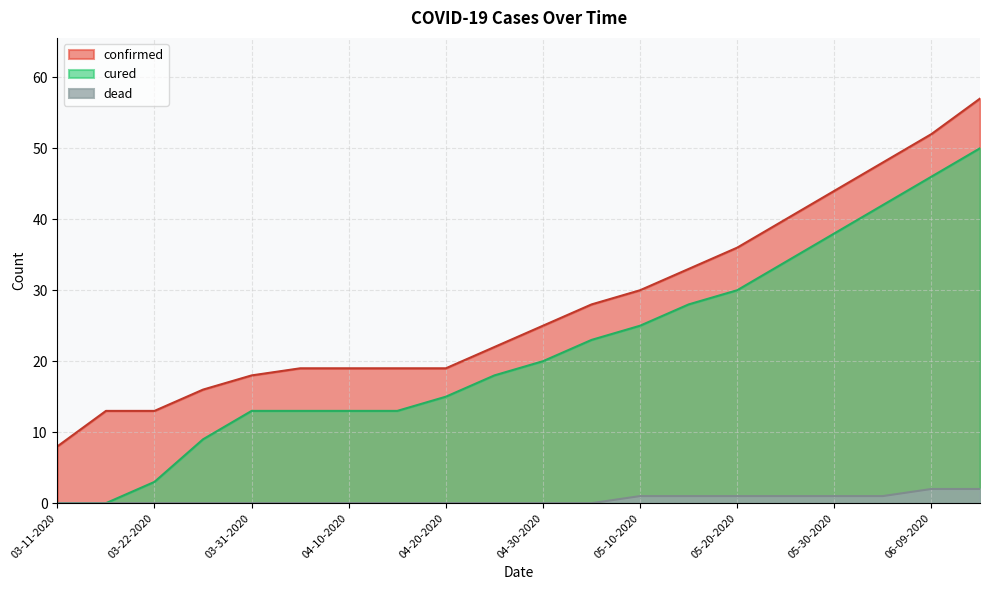

How many lines are shown in the chart?

3